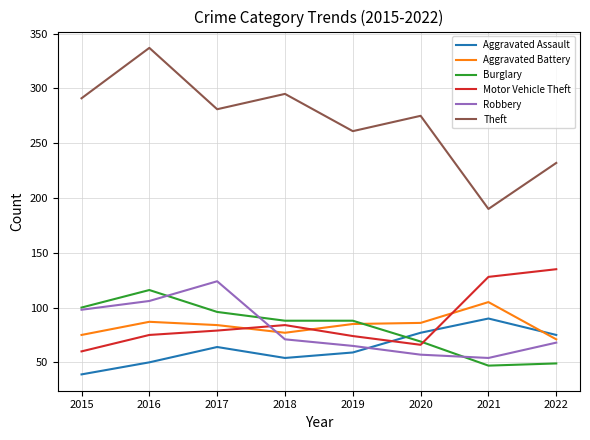

What is the difference between the maximum and minimum values in the Motor Vehicle Theft series?

75